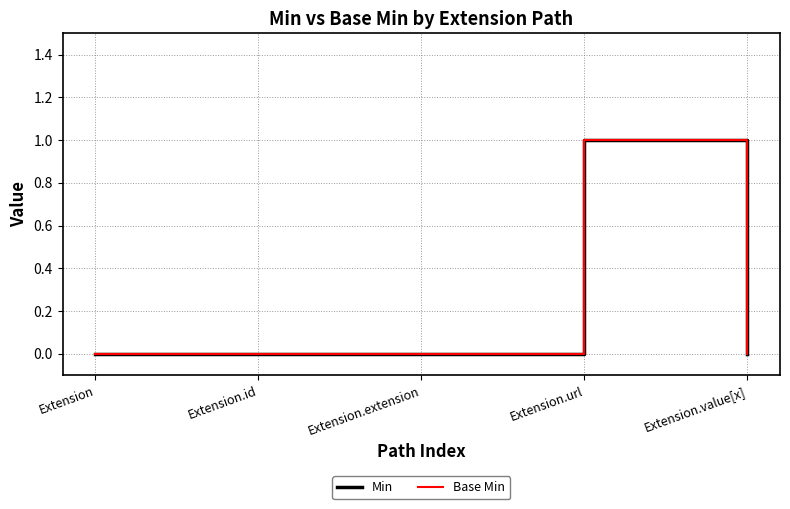

Does the chart display data point markers on the line(s)?

No